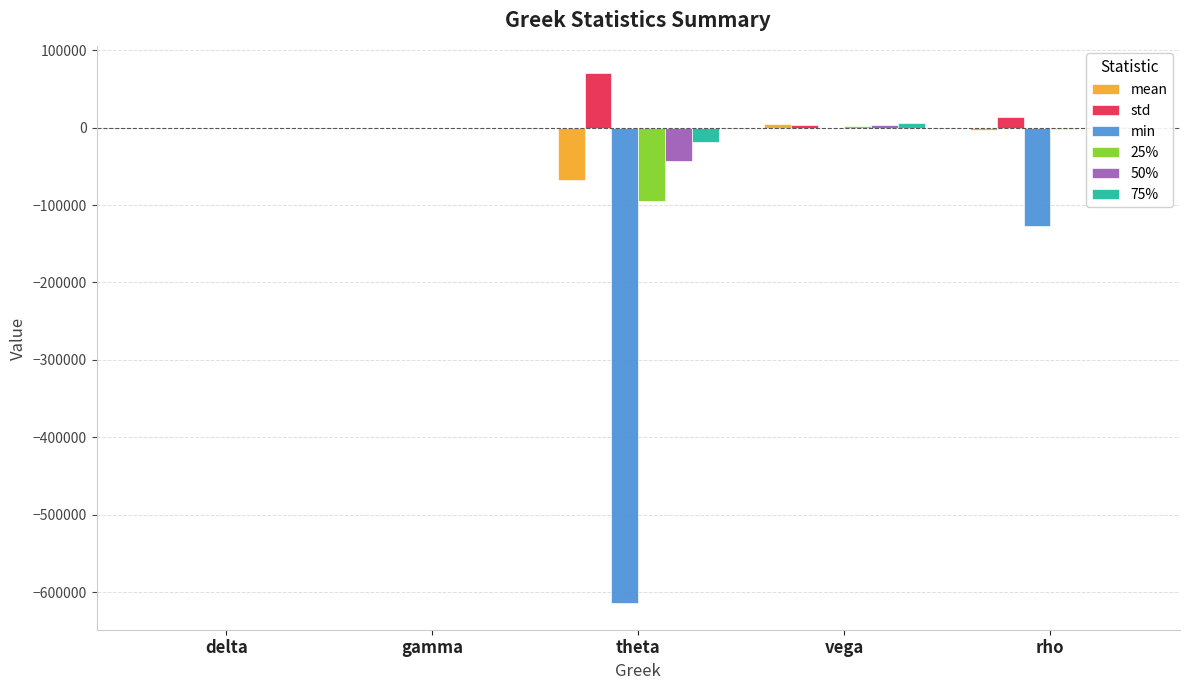

Is the value of 50% at gamma greater than the value of min at theta?

Yes